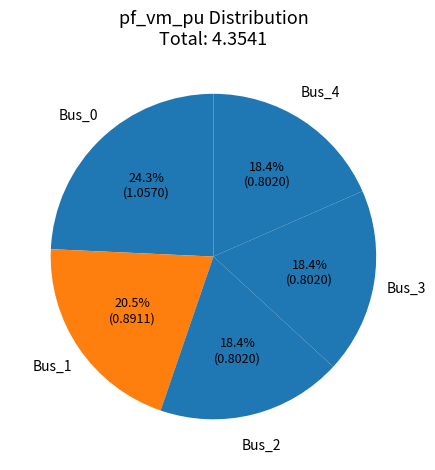

What is the total percentage of Bus_3 and Bus_4?

36.8%